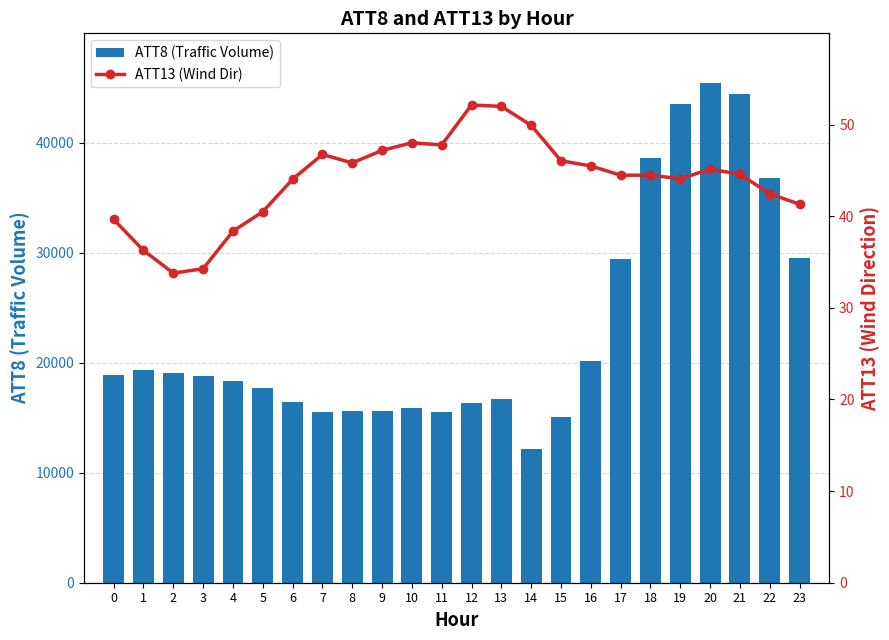

What is the difference between the ATT8 (Traffic Volume) values at 16 and 21?

24200